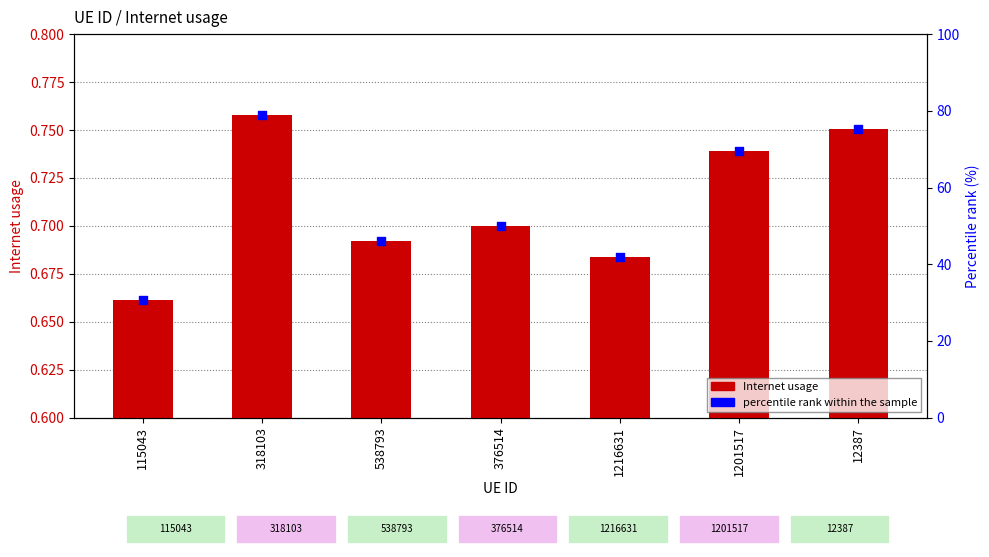

At which category is the sum across all series the highest?

318103